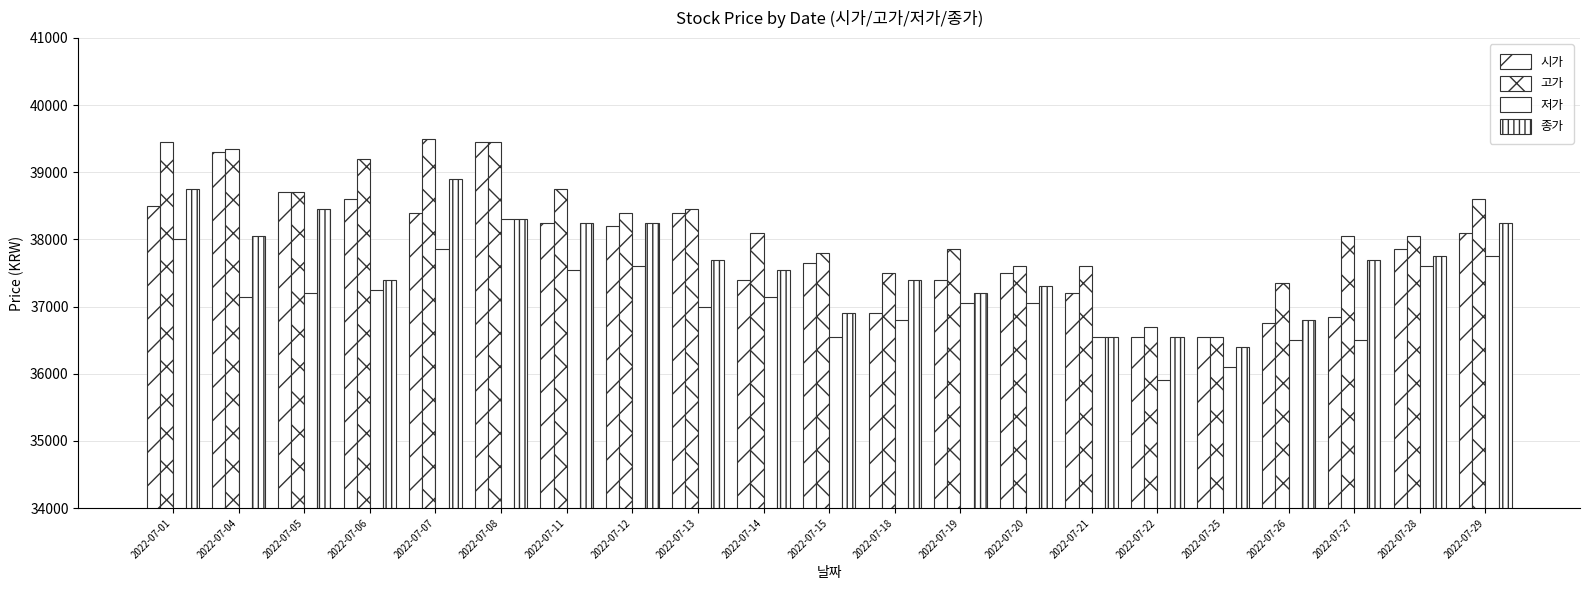

Where is 저가 nearest to the value 37100?

2022-07-04